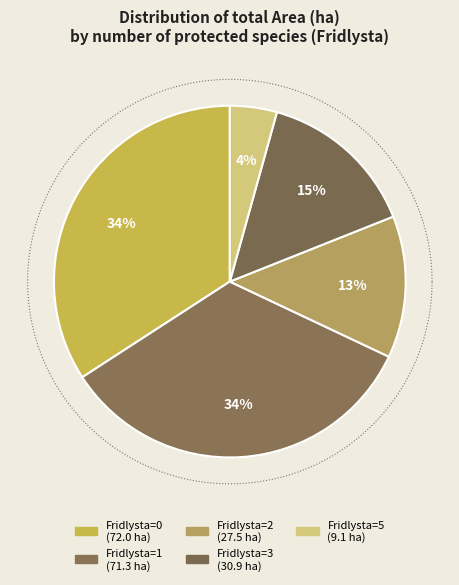

Does 5 represent more than half of the total?

No